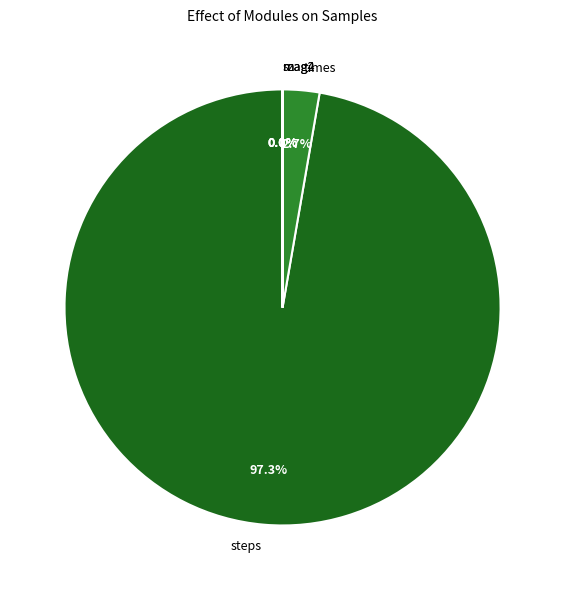

What is the largest slice in the pie chart?

steps